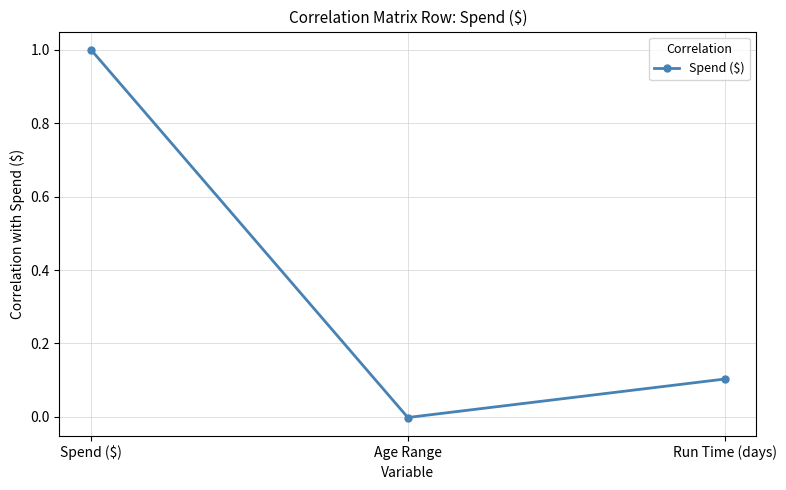

List the labels in order of value, smallest first.

Age Range, Run Time (days), Spend ($)